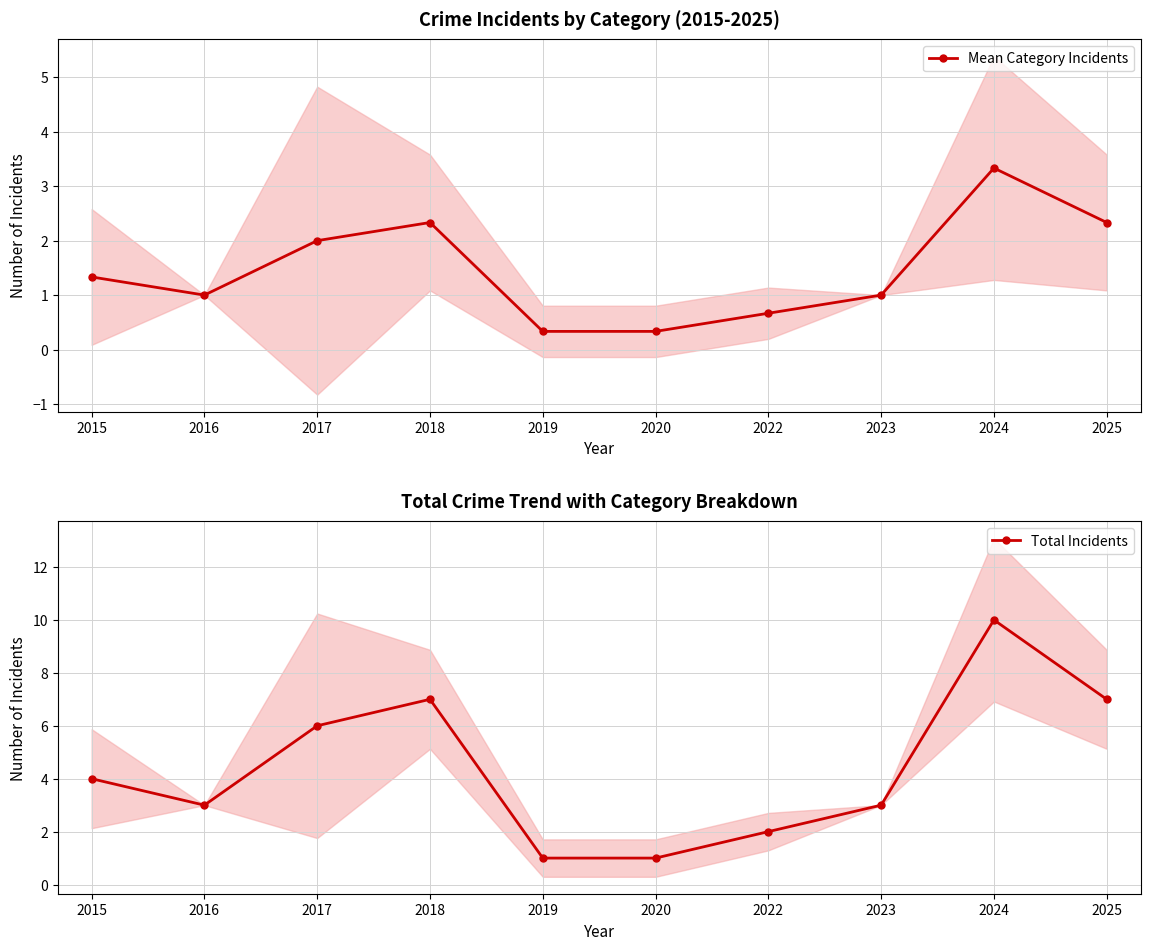

True or false: Total Incidents and Mean Category Incidents cross at least once.

False